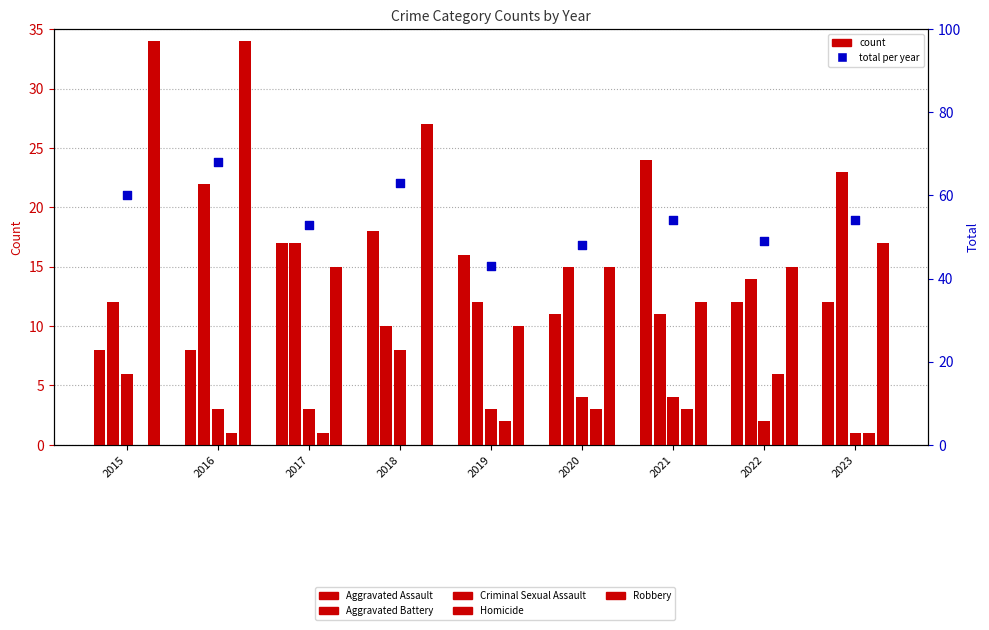

Is the value of Aggravated Battery at 2022 greater than the value of Homicide at 2023?

Yes